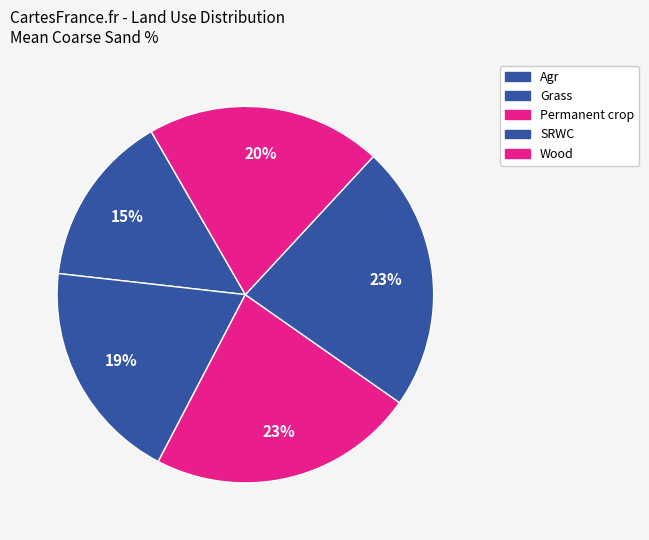

How many slices are in this pie chart?

5